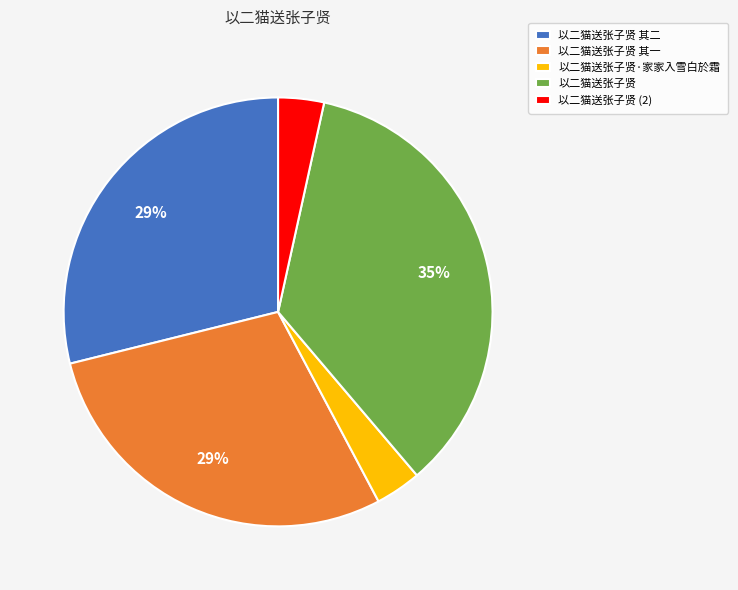

Does 以二猫送张子贤 account for over 50% of the chart?

No